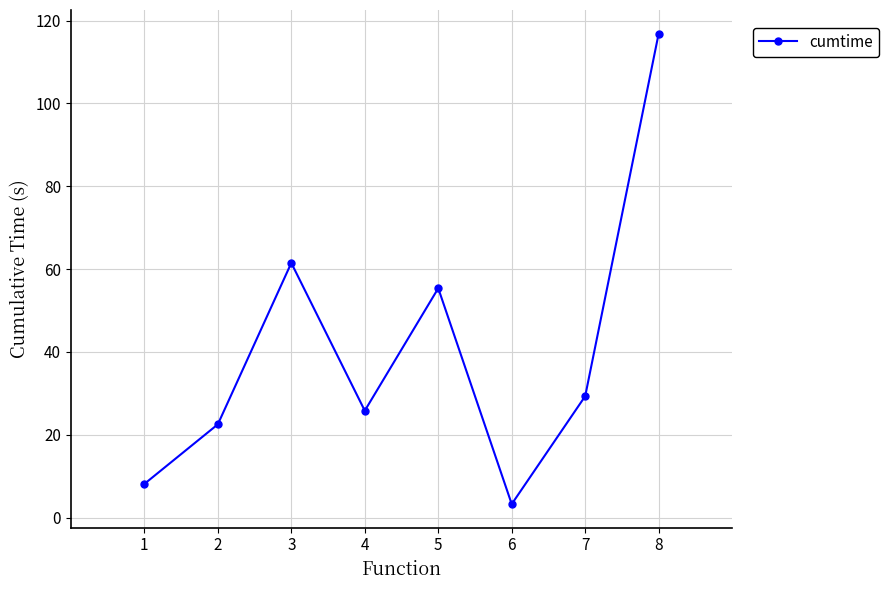

What is the maximum value shown in the chart?

116.9